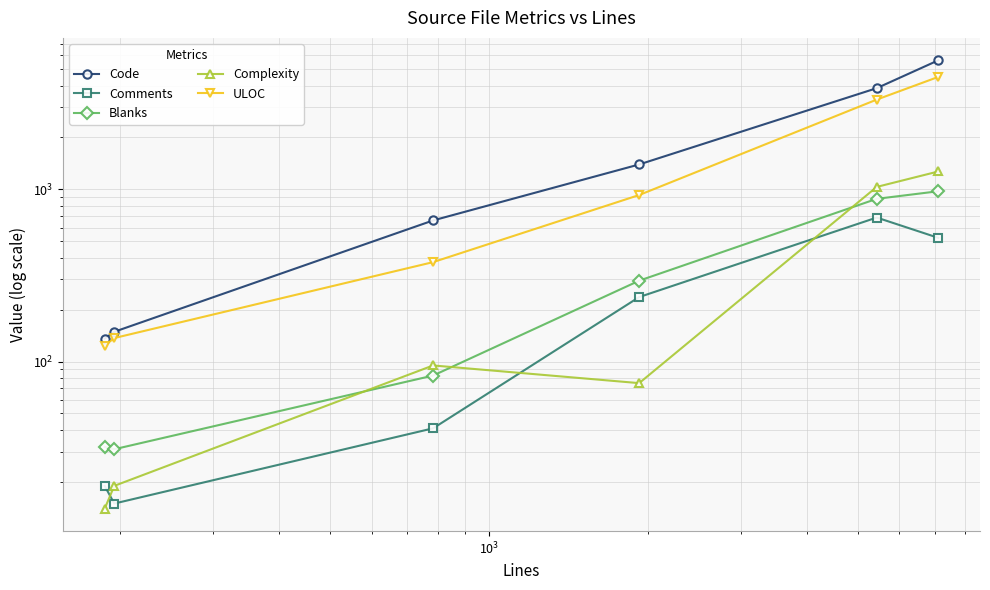

True or false: ULOC and Blanks intersect in this chart.

False